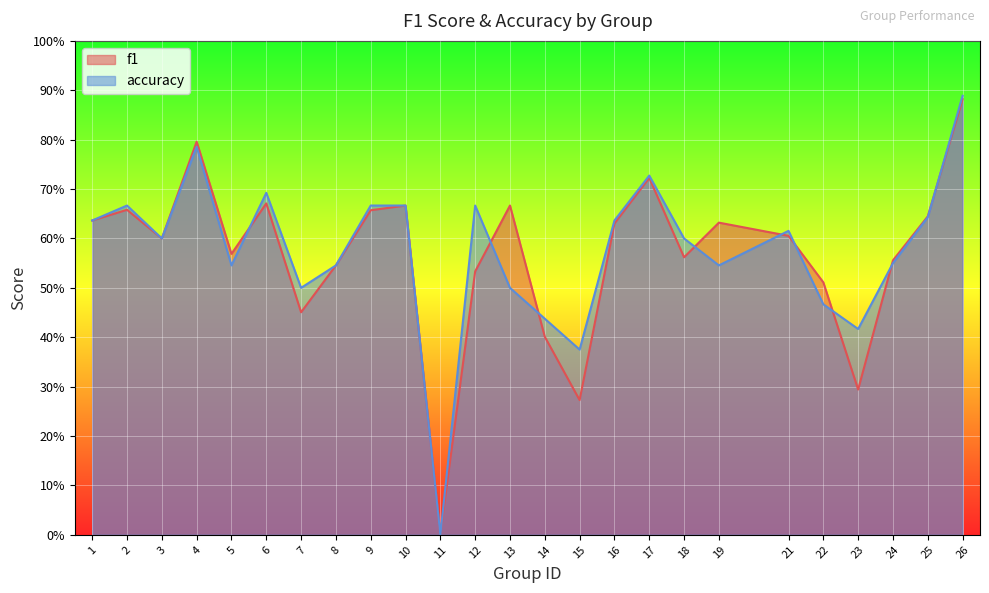

True or false: f1 and accuracy intersect in this chart.

True